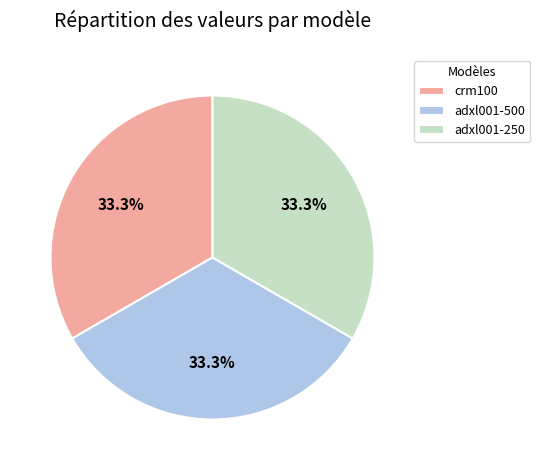

How much of the chart is everything except crm100?

66.7%